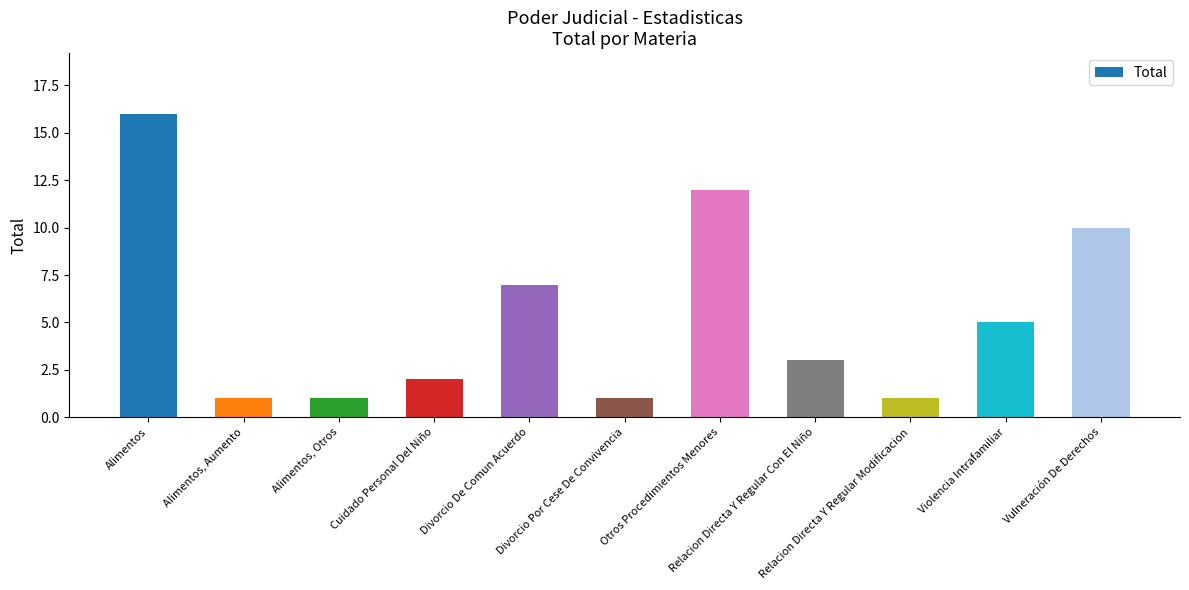

Where is the data nearest to the value 8?

Divorcio De Comun Acuerdo